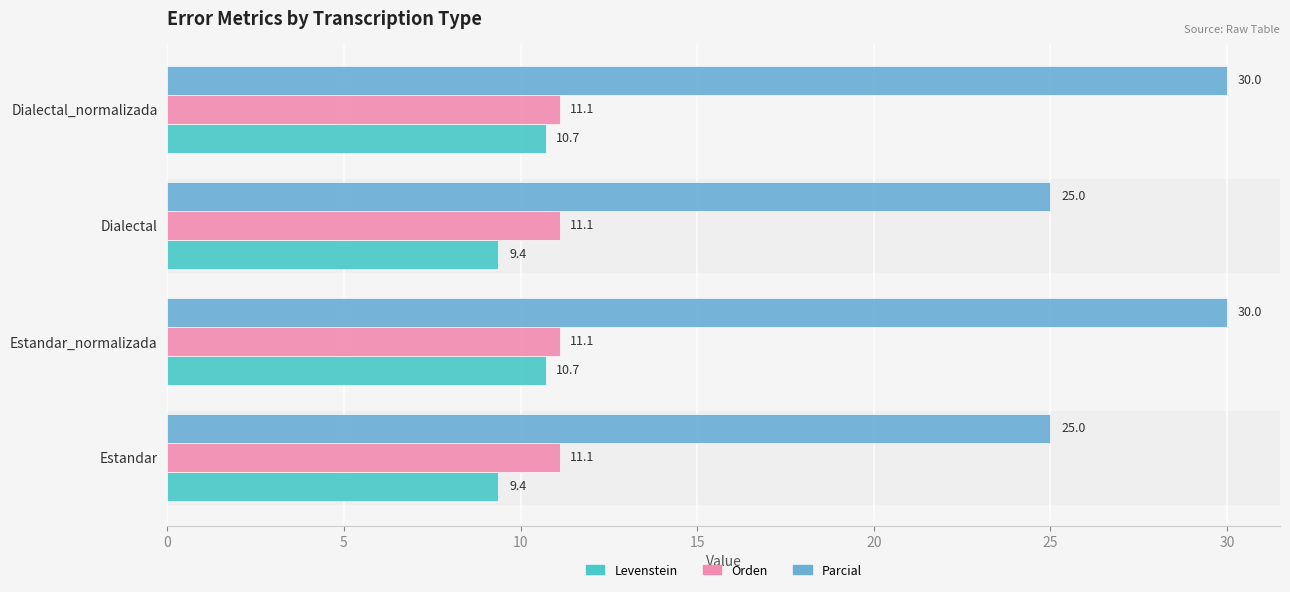

Which series has the largest total across all categories?

Parcial